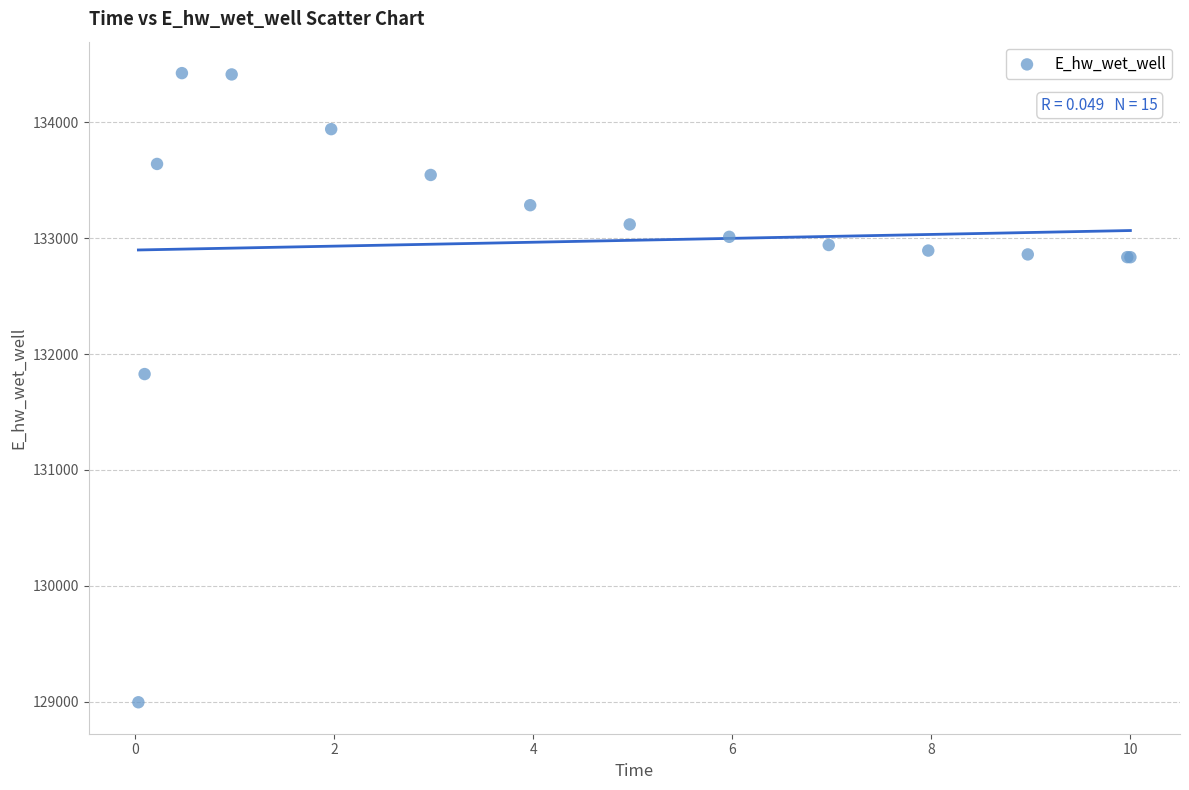

What Y value in the scatter plot is closest to 131709?

131827.3